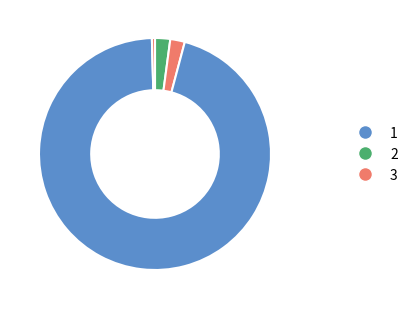

To the nearest percent, what is the average slice percentage?

20%